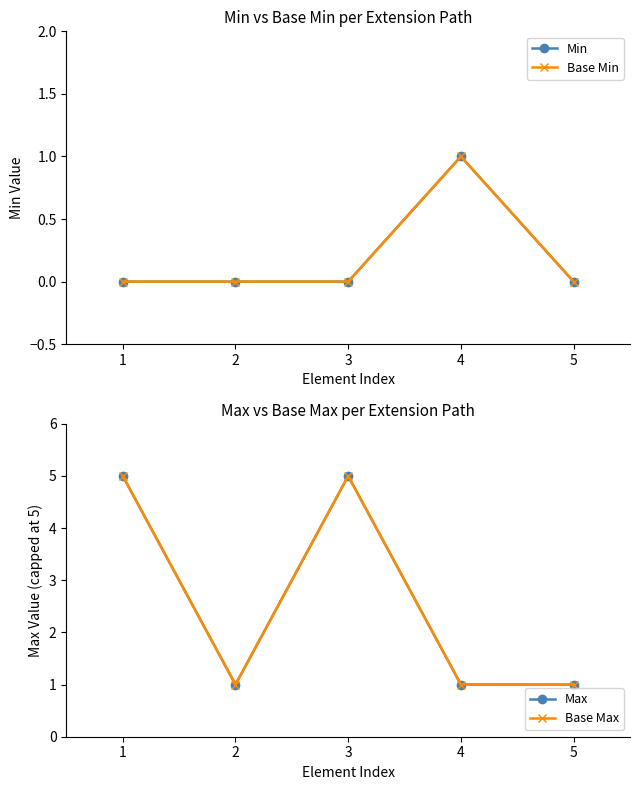

Reading left to right, list all the values displayed in this chart.

Min: 0	0	0	1	0
Base Min: 0	0	0	1	0
Max: 5	1	5	1	1
Base Max: 5	1	5	1	1